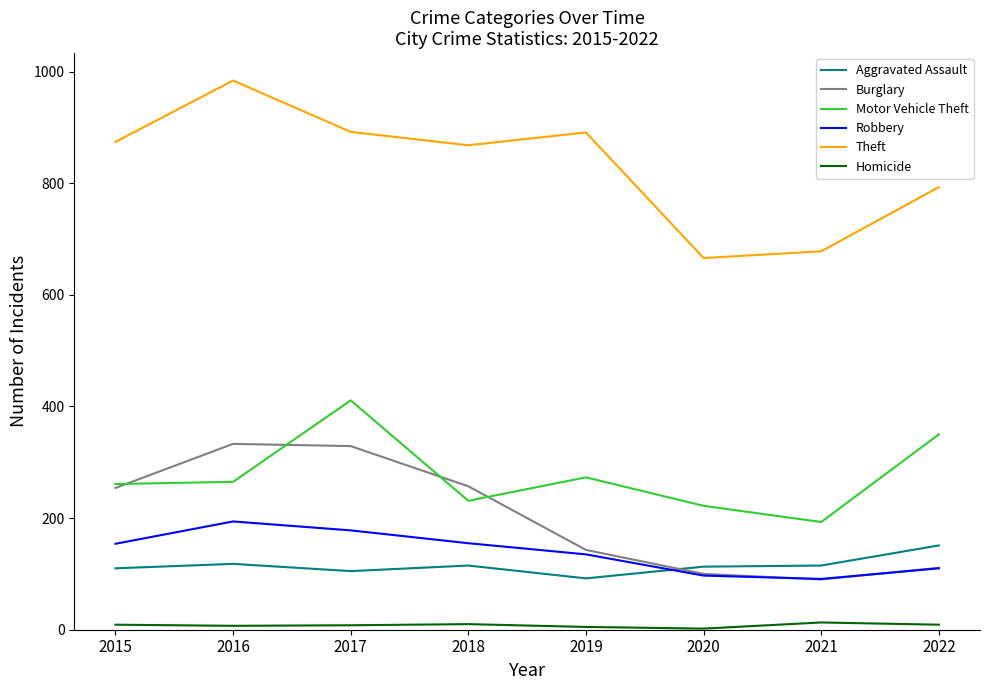

Read the Motor Vehicle Theft value at 2015, to the nearest 5.

260